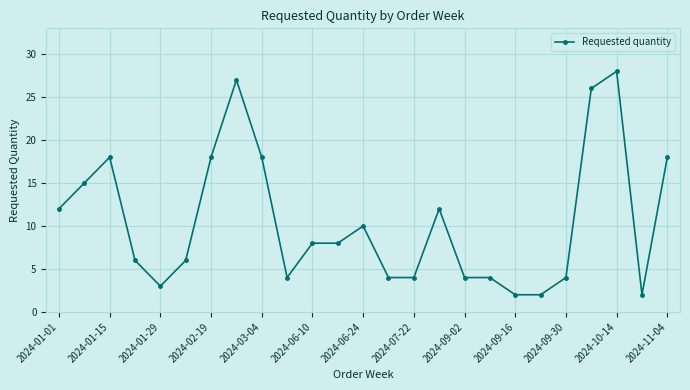

What is the average value?

11